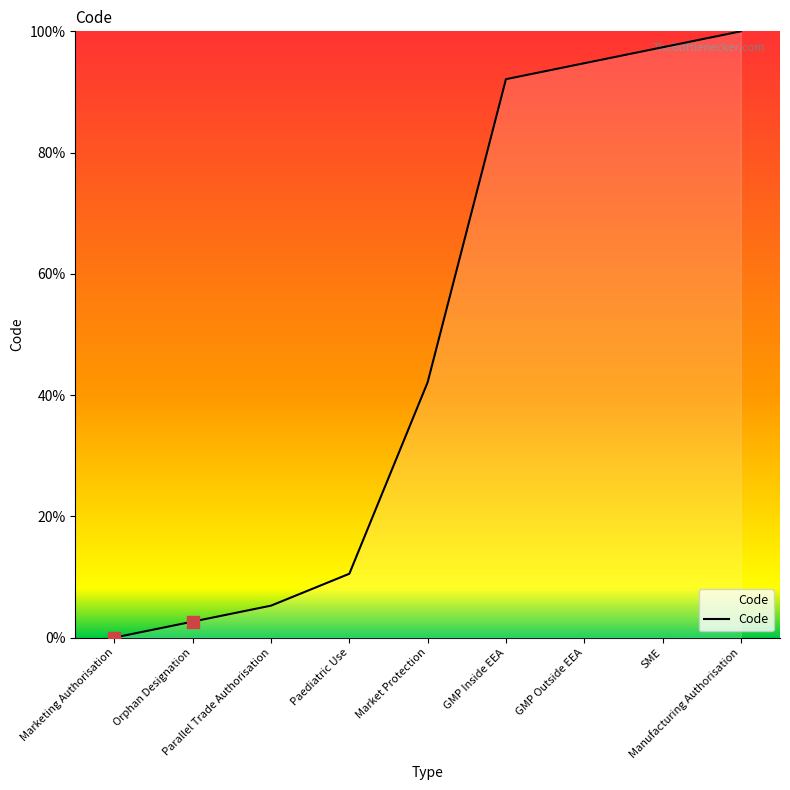

What is the average value?

49.4